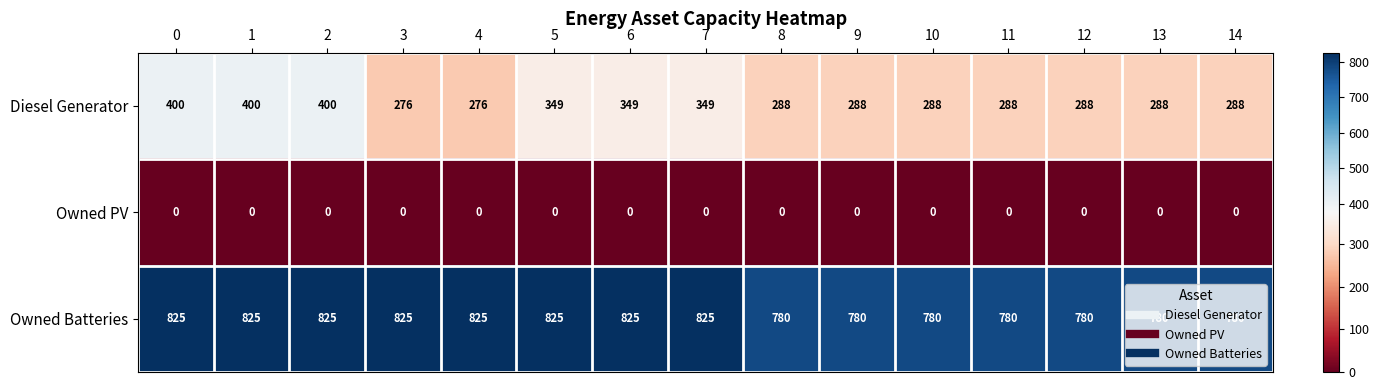

The Owned PV series shows 0 at 11. True or false?

True